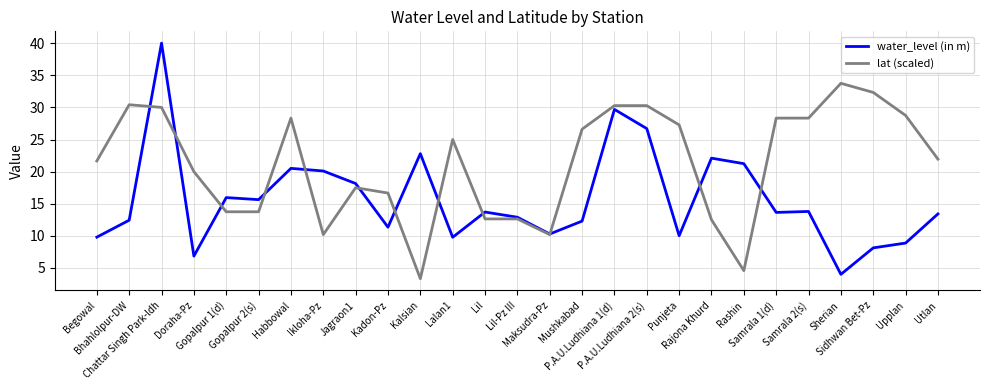

At which label is lat (scaled) closest to 18?

Jagraon1